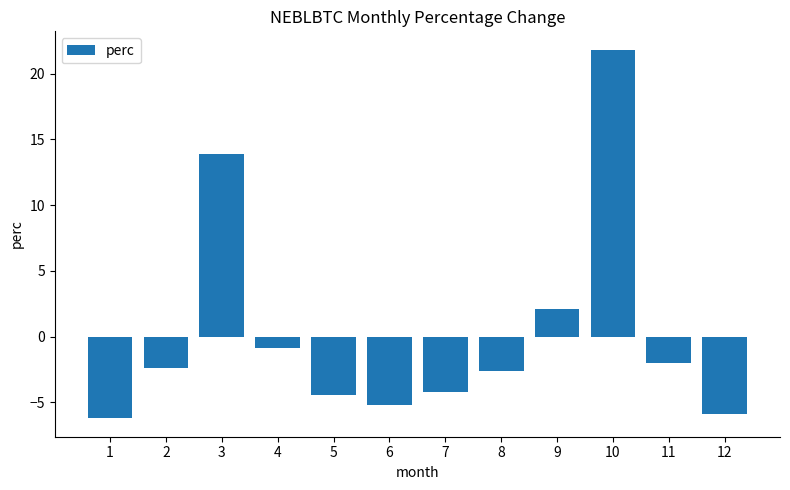

What is the change in value from 1 to 2?

+3.8